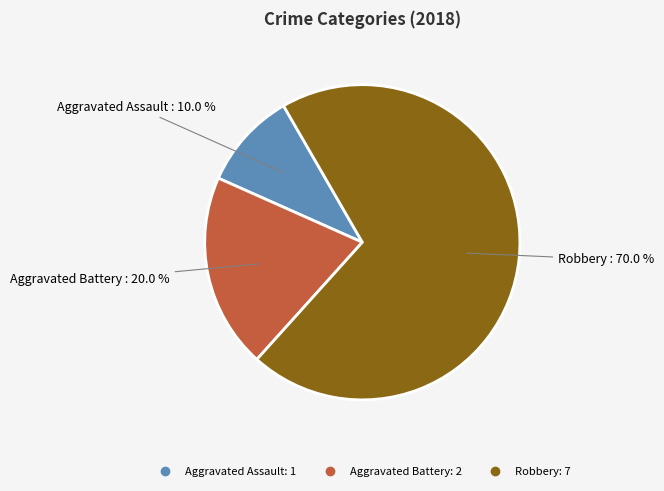

To the nearest percent, what portion does Aggravated Battery represent?

20%